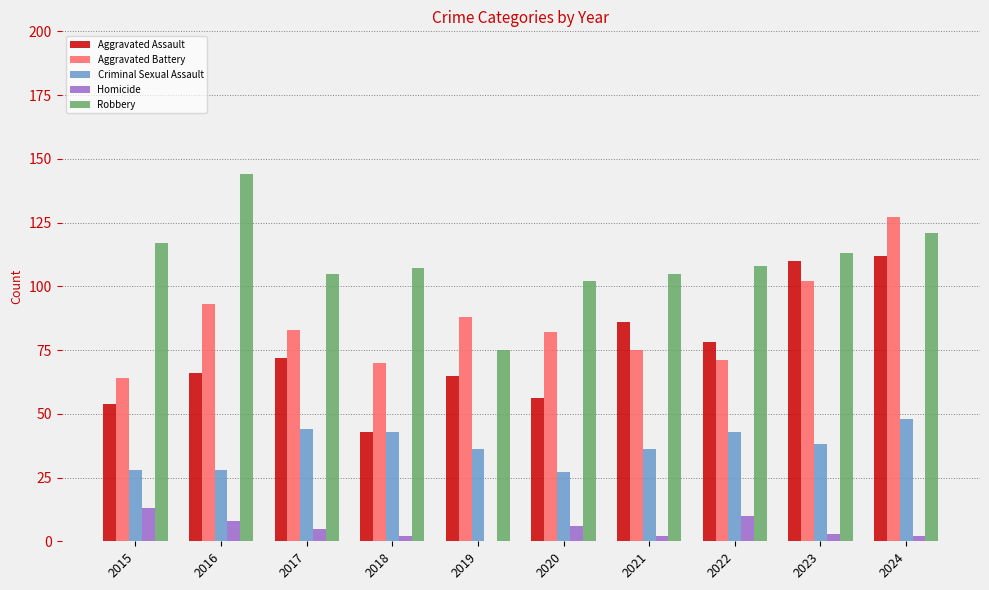

Where is Aggravated Assault nearest to the value 77?

2022